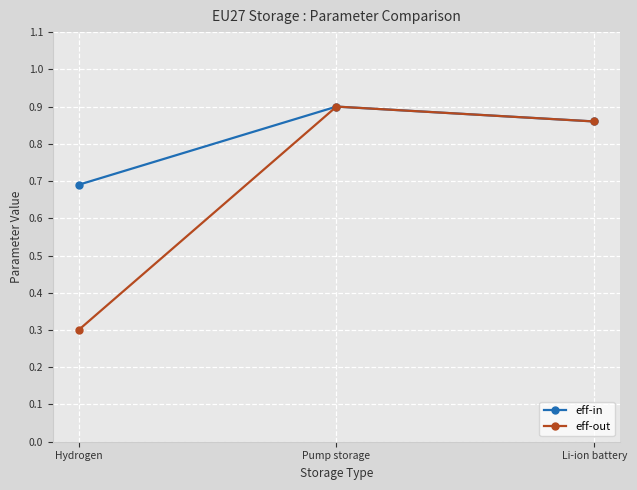

What is the difference between the maximum and minimum values in the eff-out series?

0.6